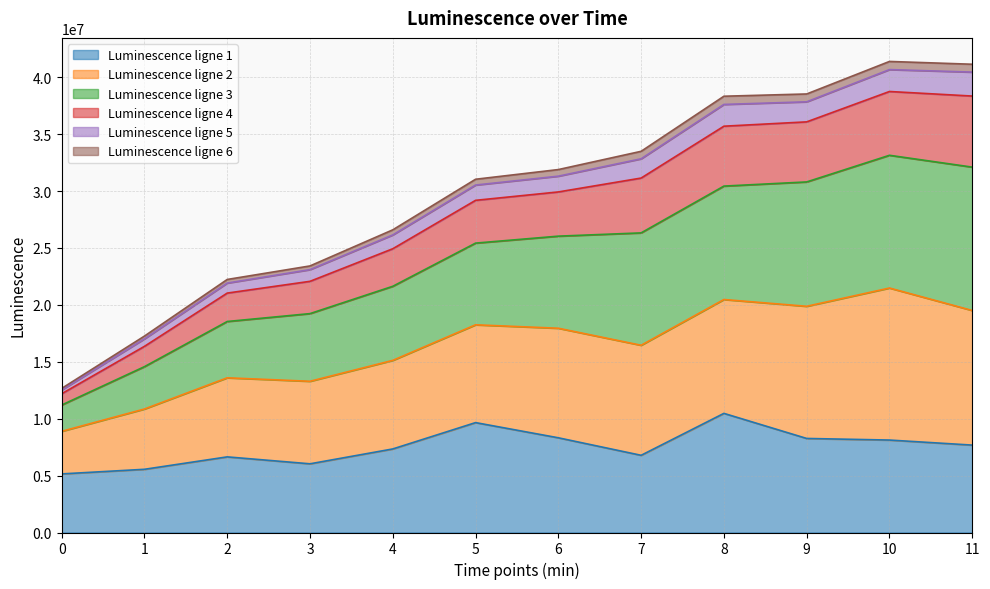

What is the total value across all series at 5?

31033758